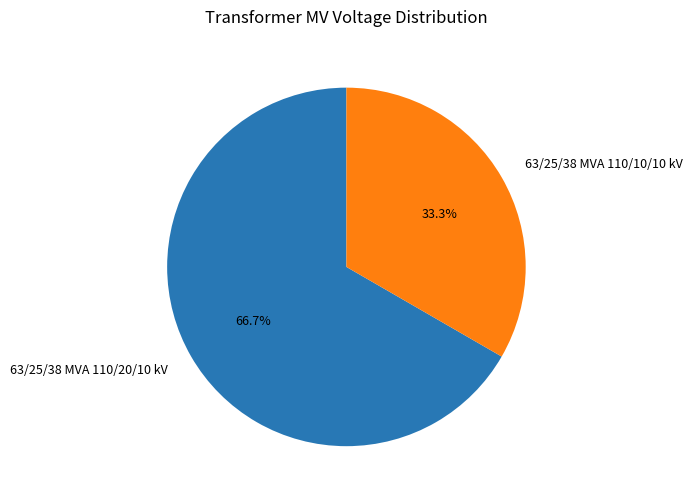

Rank the categories by value from highest to lowest.

63/25/38 MVA 110/20/10 kV, 63/25/38 MVA 110/10/10 kV